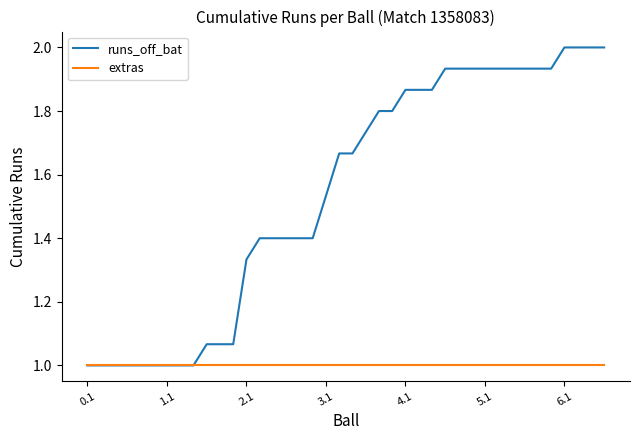

What is the greatest value displayed?

2.0